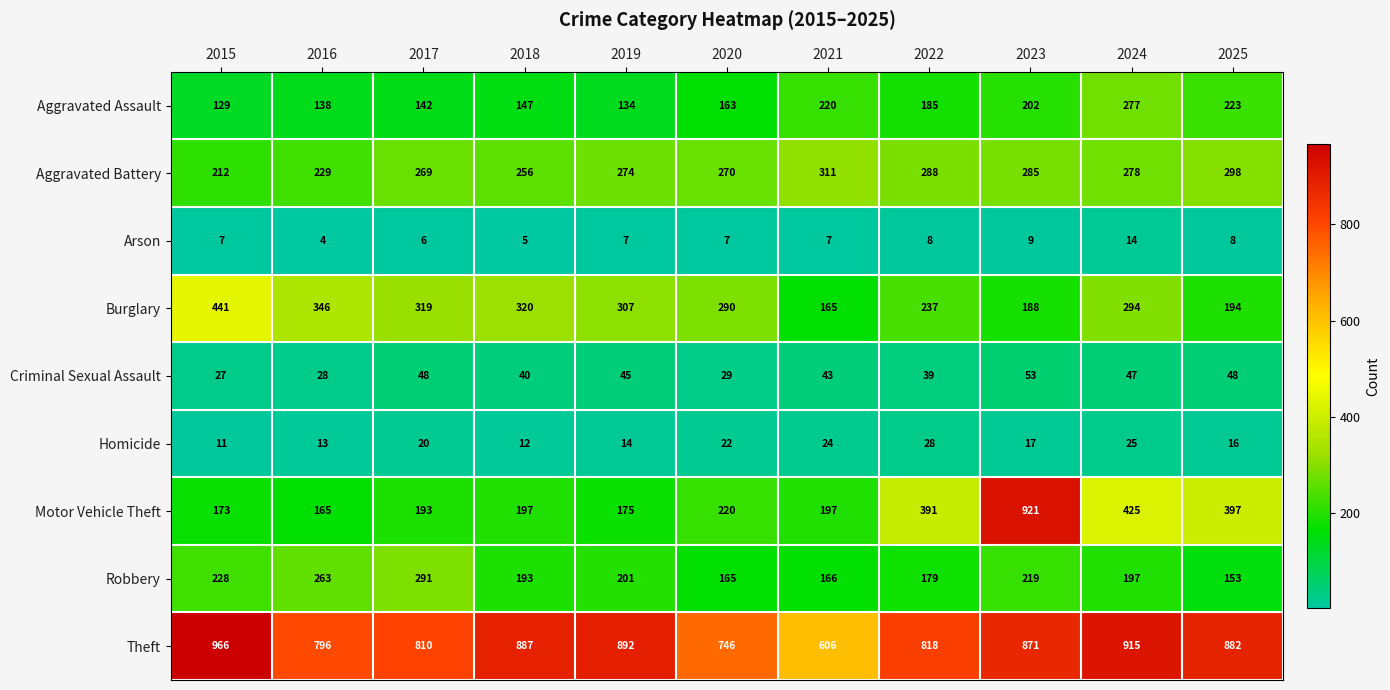

At how many categories does at least one series exceed 437?

11